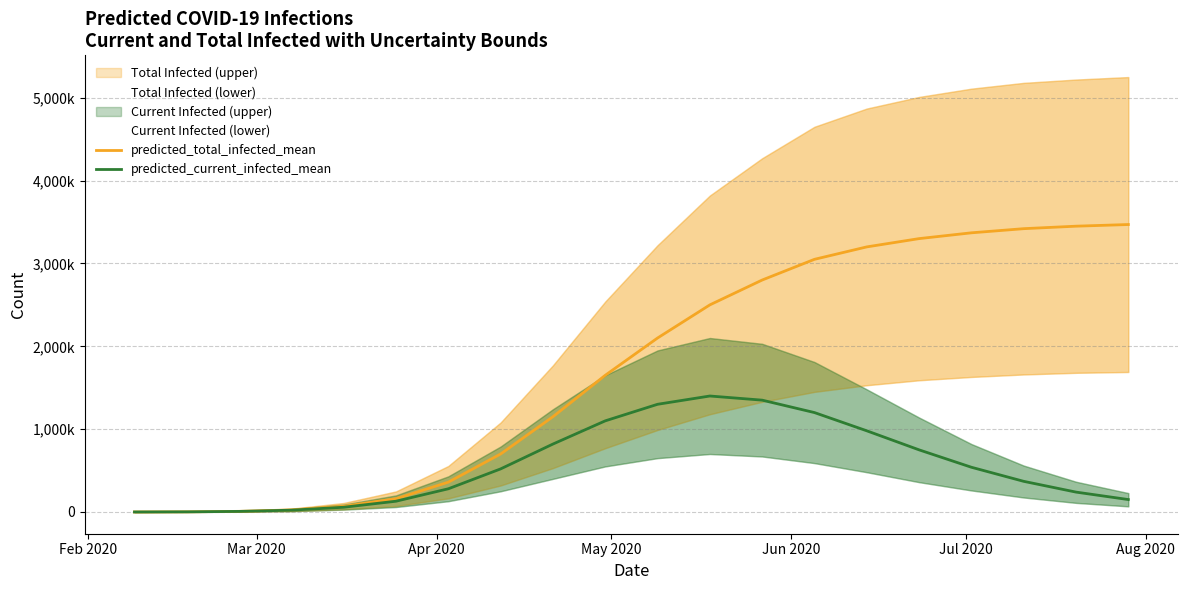

List the series in order of their peak value, lowest first.

predicted_current_infected_mean, predicted_total_infected_mean